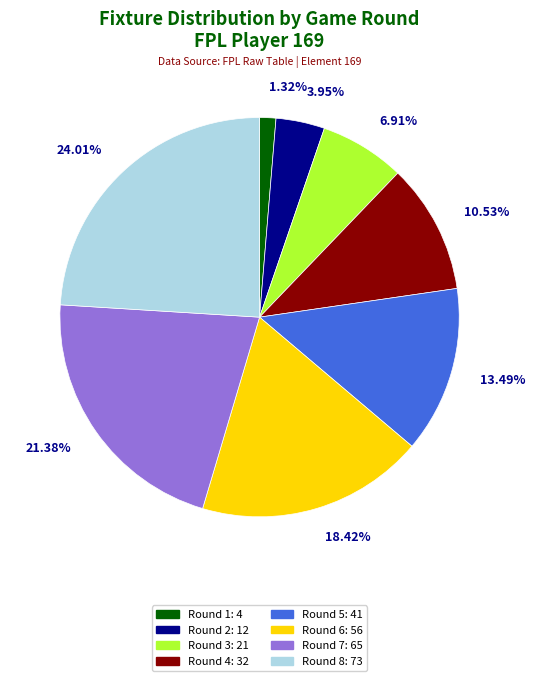

Is there a majority slice in this chart?

No